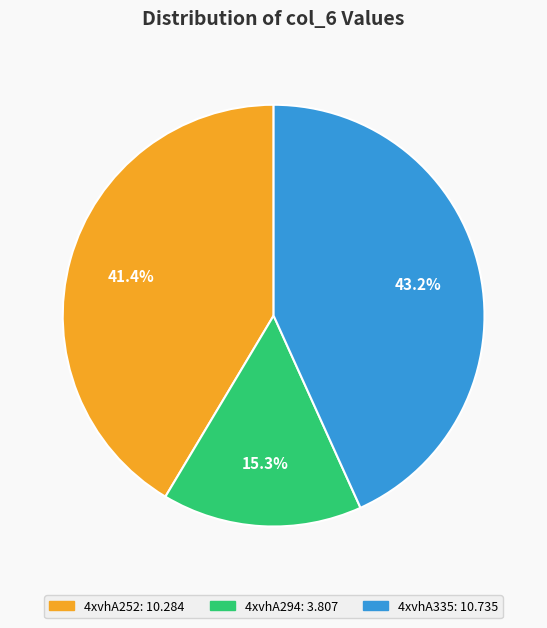

To the nearest percent, what is the average slice percentage?

33%